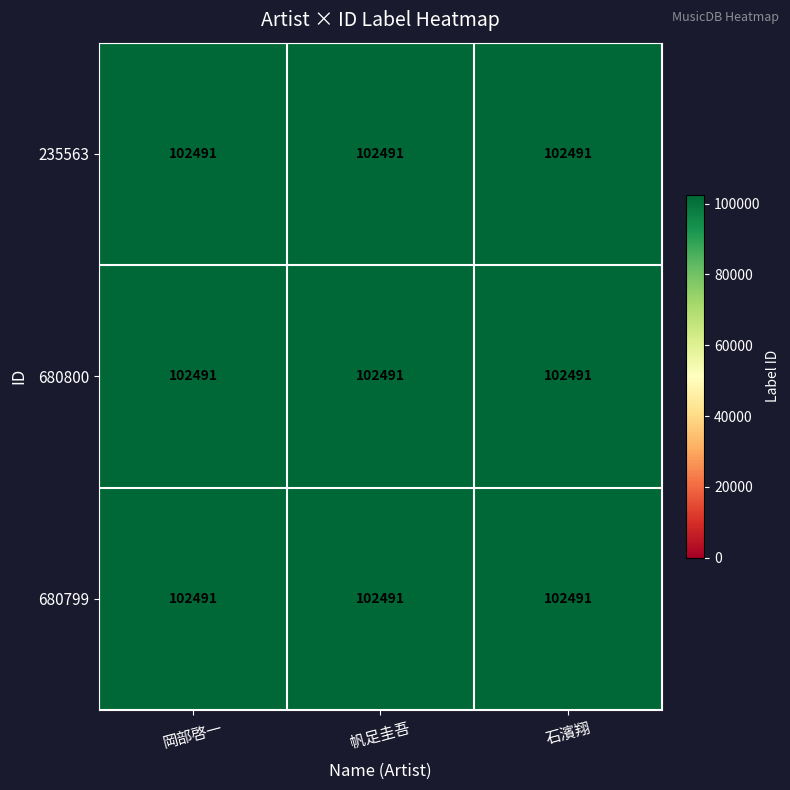

The 岡部啓一 series shows 140038 at 235563. True or false?

False